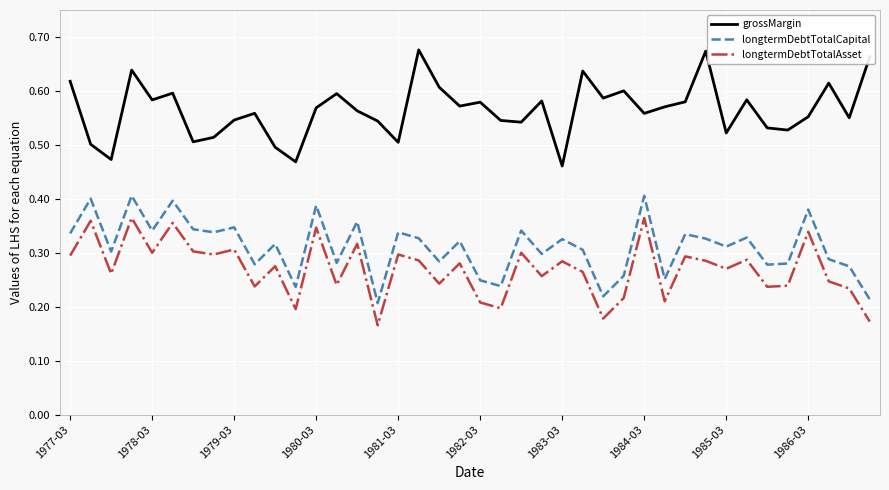

Which series has the largest range (max minus min)?

grossMargin